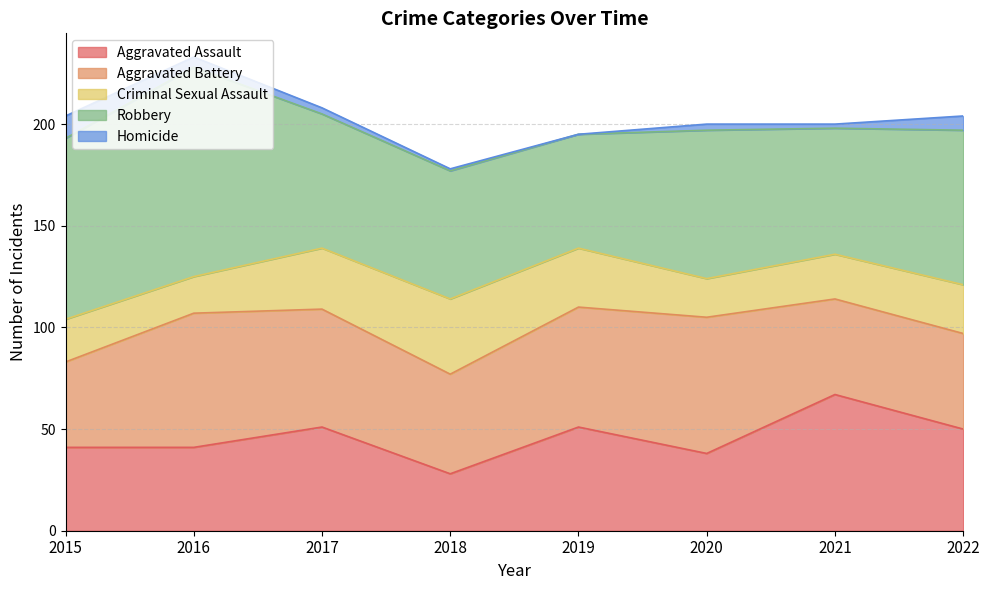

Count the number of categories in the chart.

8